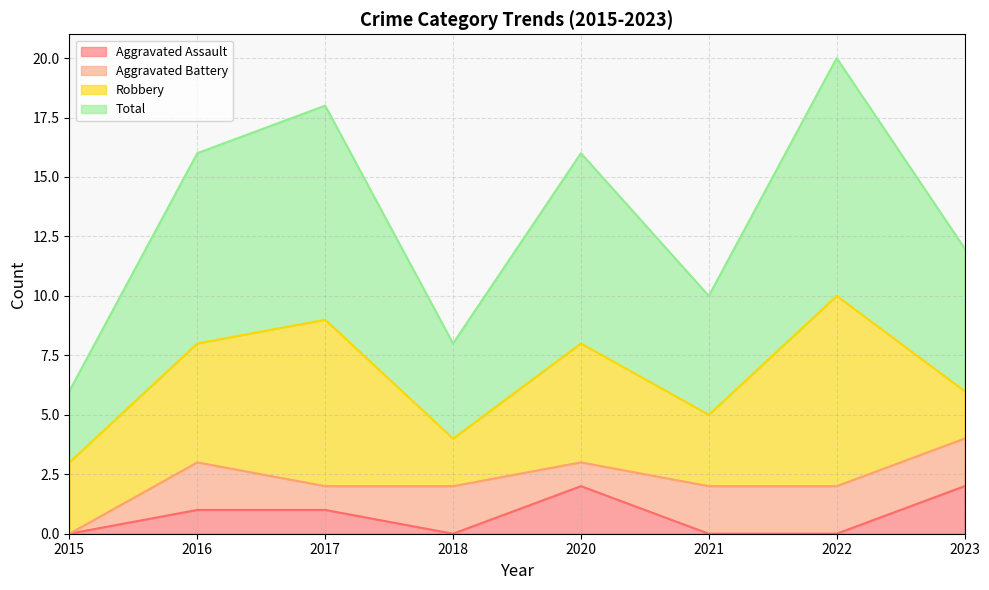

Read the Aggravated Assault value at 2017.

1